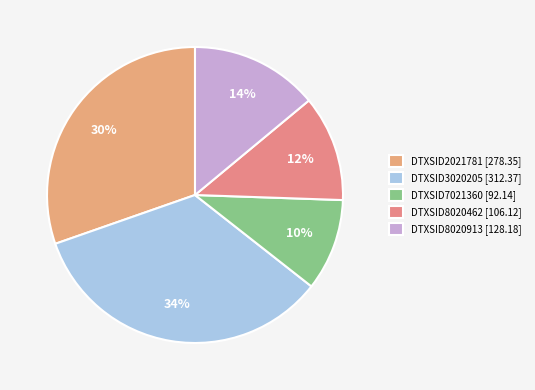

Which has a higher value, DTXSID3020205 or DTXSID7021360?

DTXSID3020205